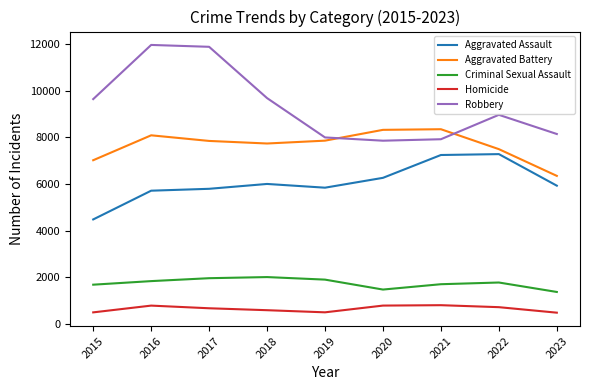

Between 2020 and 2022, which series saw the biggest shift?

Robbery